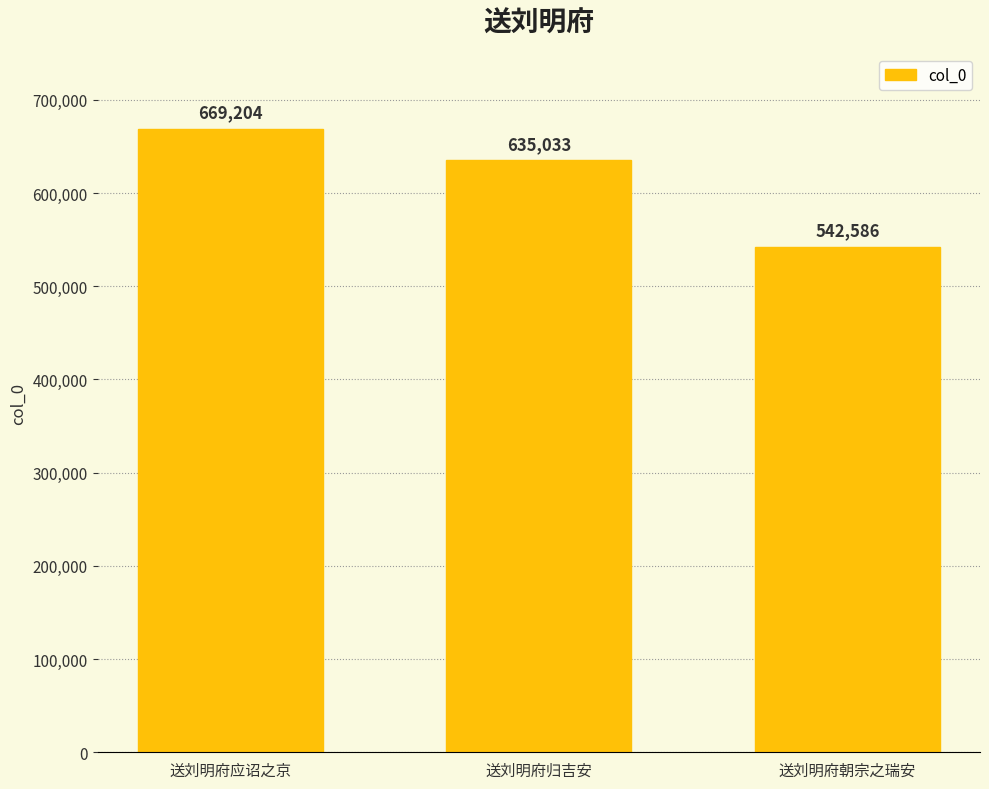

How many categories are shown in the chart?

3